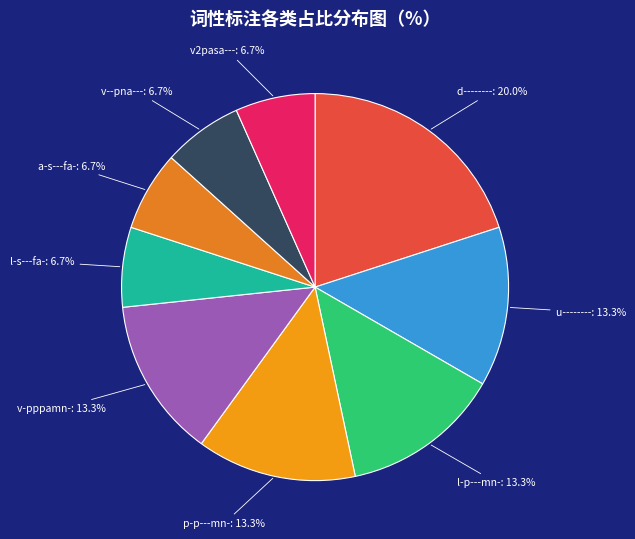

Does u-------- represent more than half of the total?

No